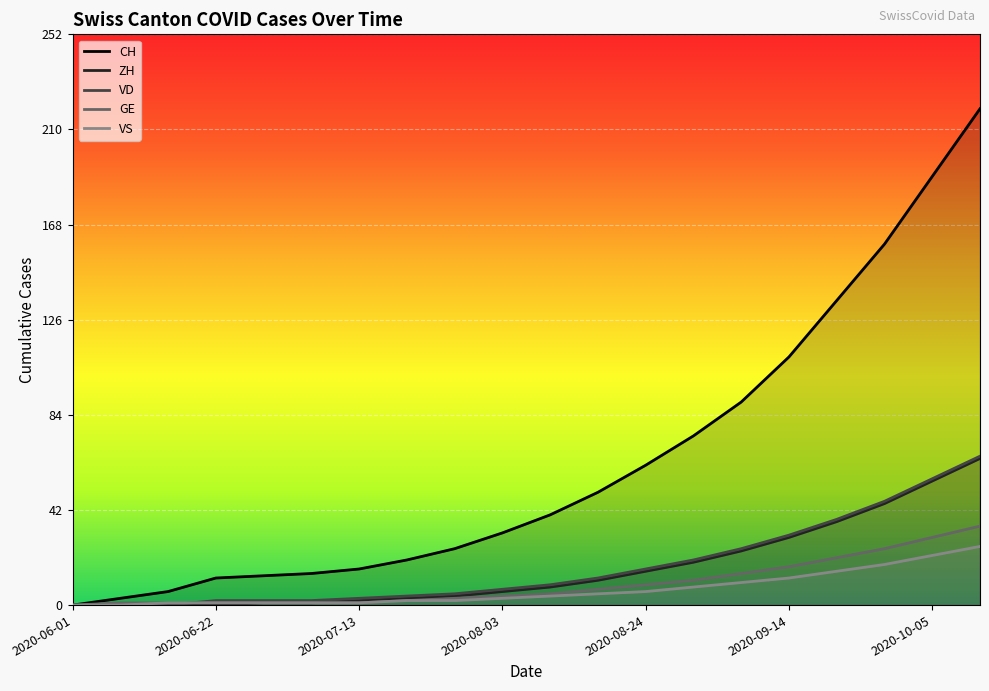

What is the average value of the VD series?

17